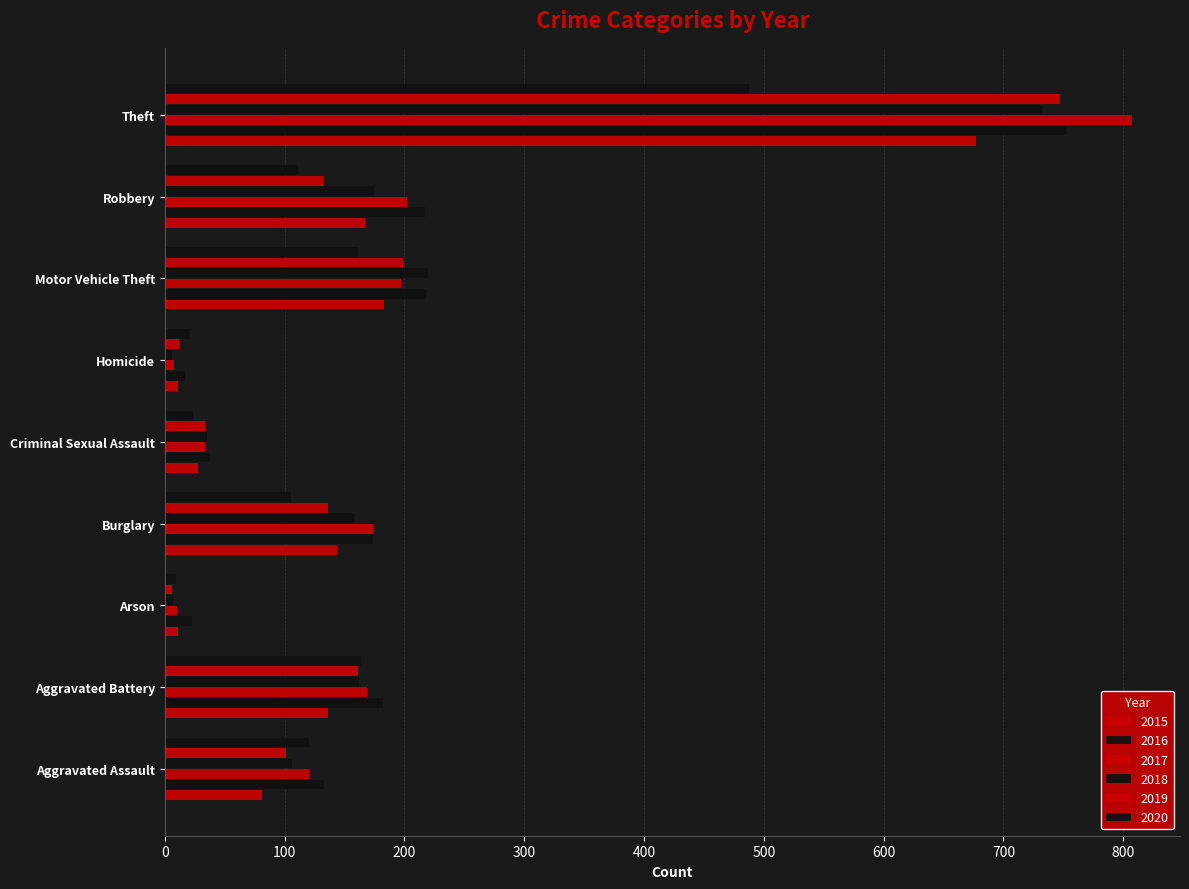

The value of 2017 at Aggravated Assault is 174. True or false?

False